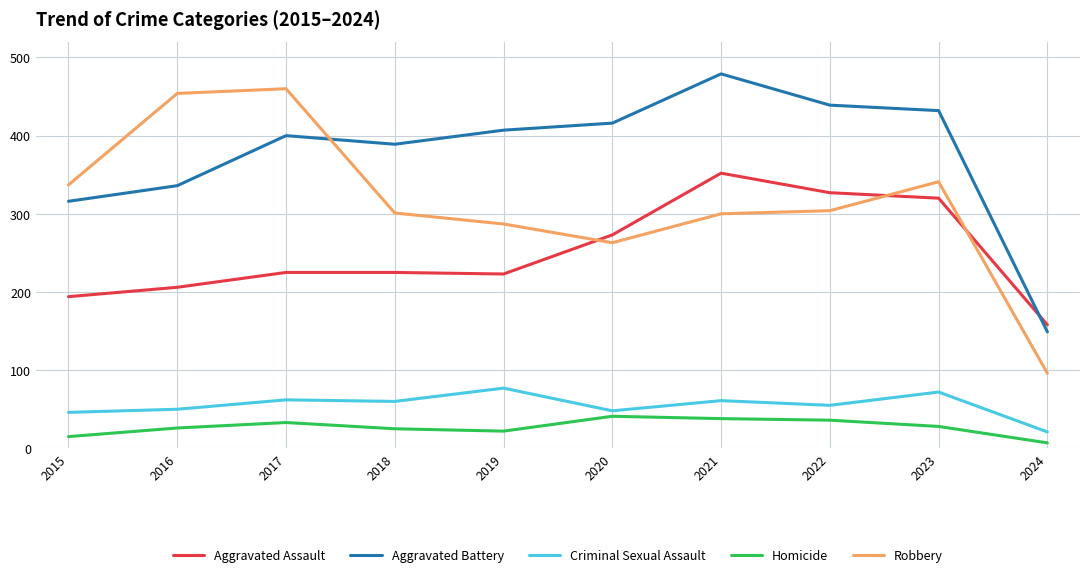

Rank the series at 2018 from highest to lowest value.

Aggravated Battery, Robbery, Aggravated Assault, Criminal Sexual Assault, Homicide